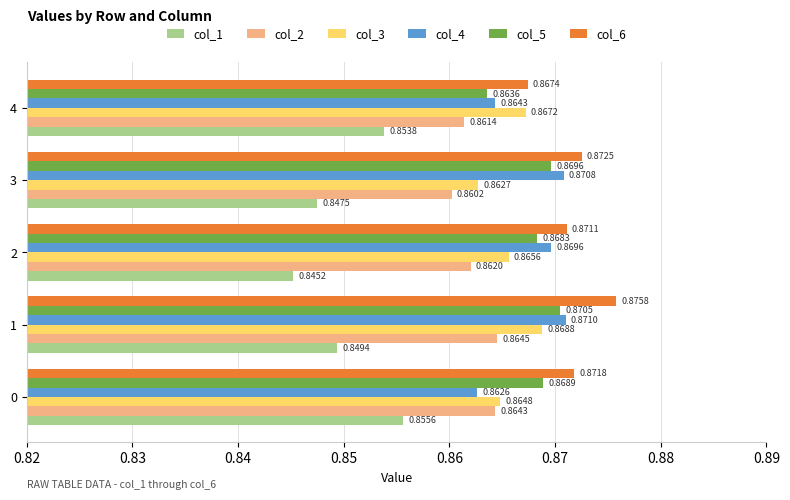

How many distinct data groups are displayed?

6